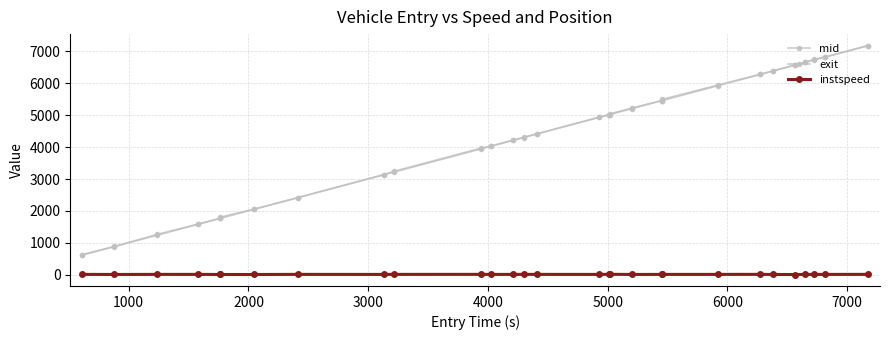

How many lines are shown in the chart?

3